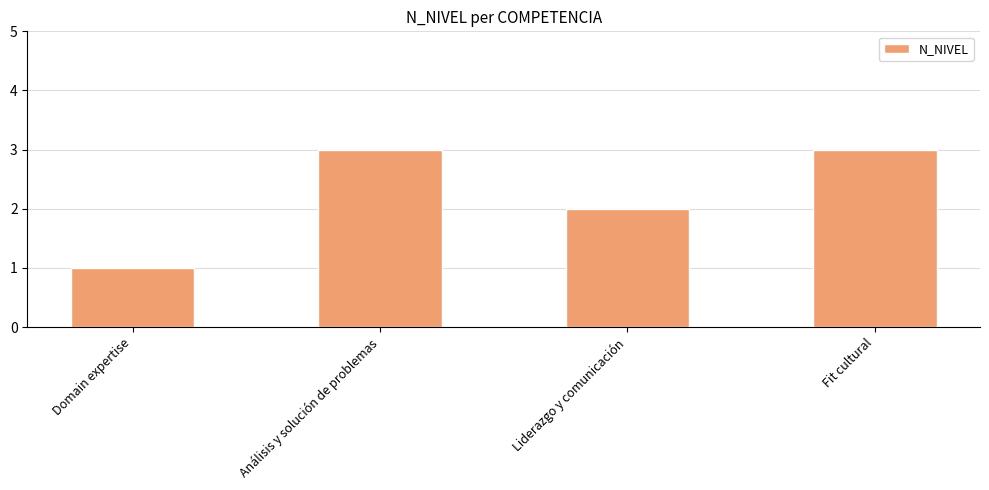

Which has a higher value, Liderazgo y comunicación or Análisis y solución de problemas?

Análisis y solución de problemas